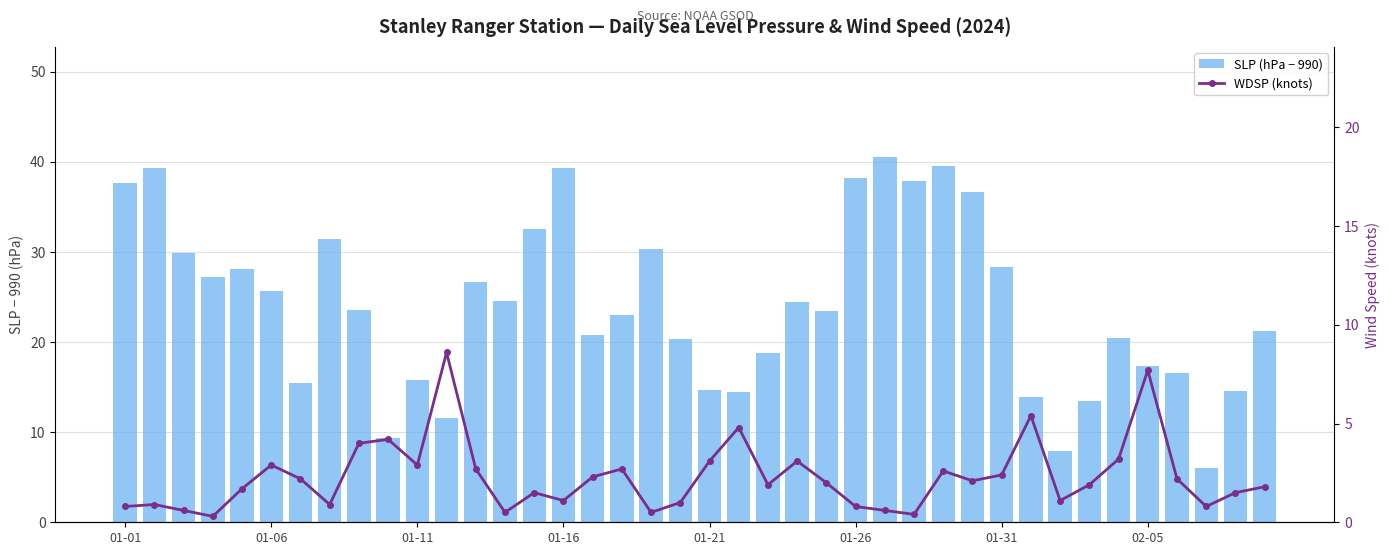

Which has a higher value, 02-05 or 27?

27